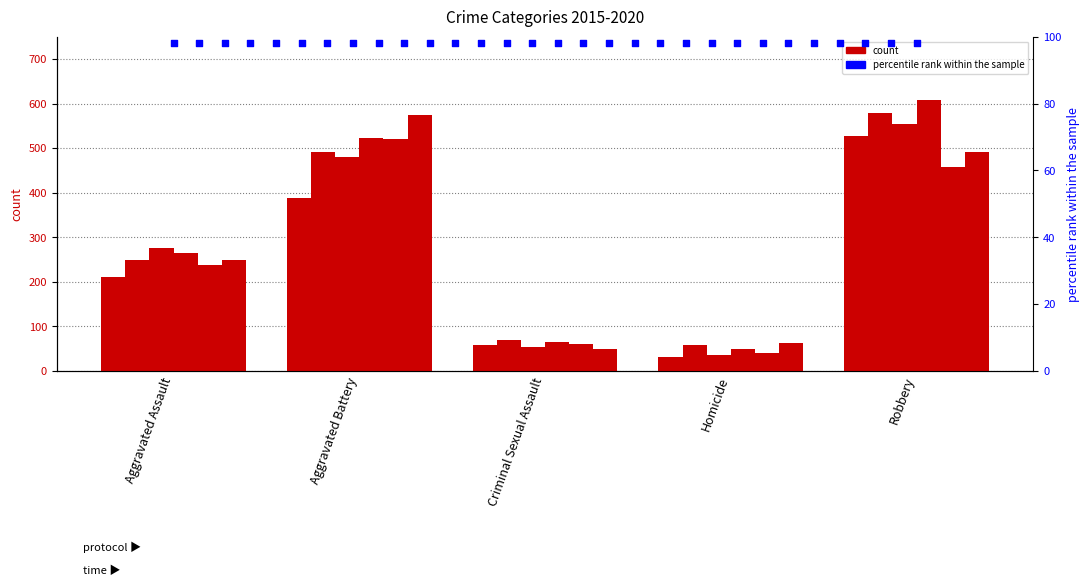

Is the value of 2020 at Robbery greater than the value of 2015 at Aggravated Assault?

Yes